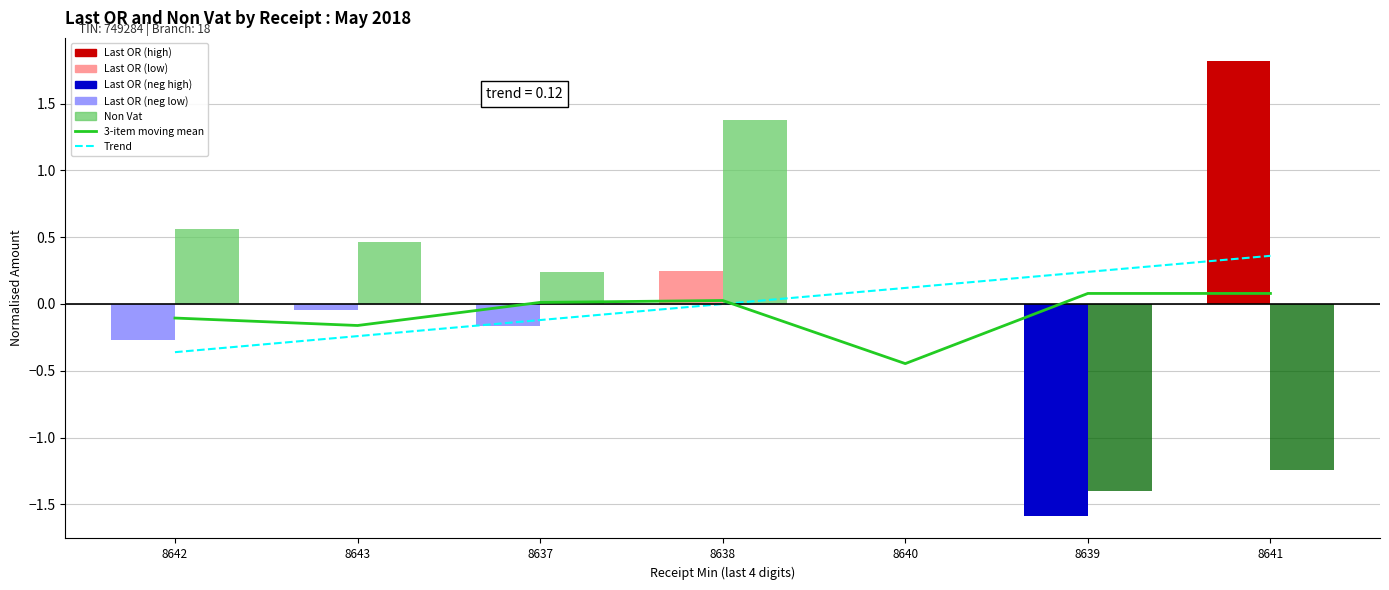

What is the label of the 7th bar from the left?

8641